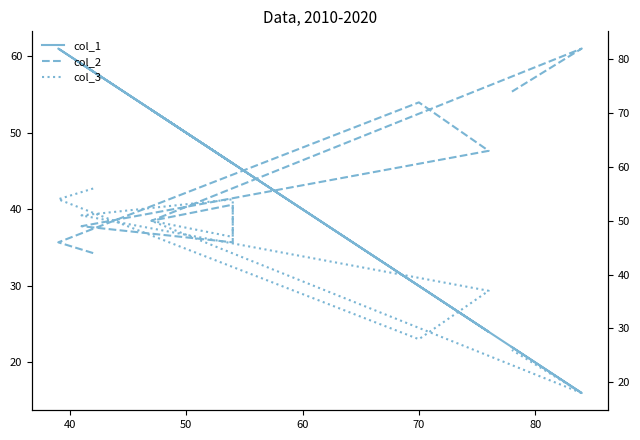

At how many categories does at least one series exceed 52?

10